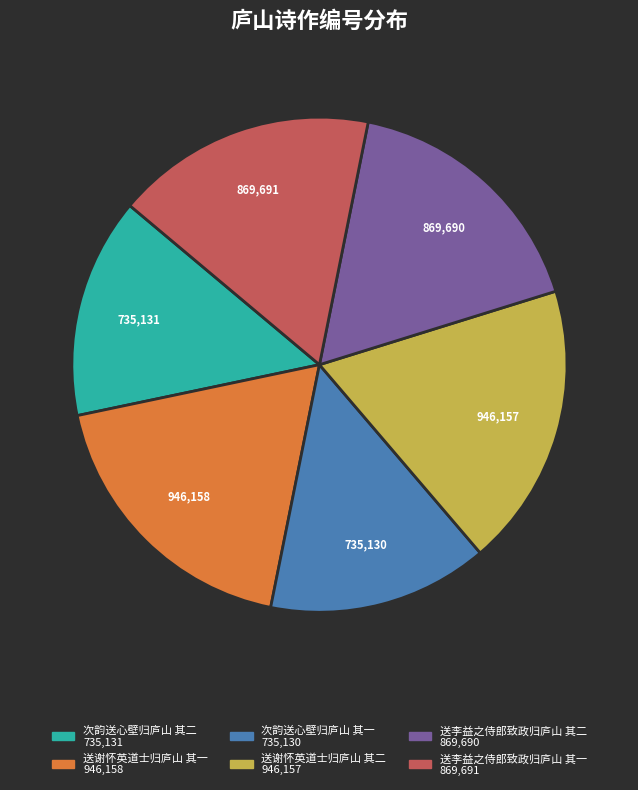

Approximately how many times larger is the value at 次韵送心壁归庐山 其二 compared to 送谢怀英道士归庐山 其一?

0.8